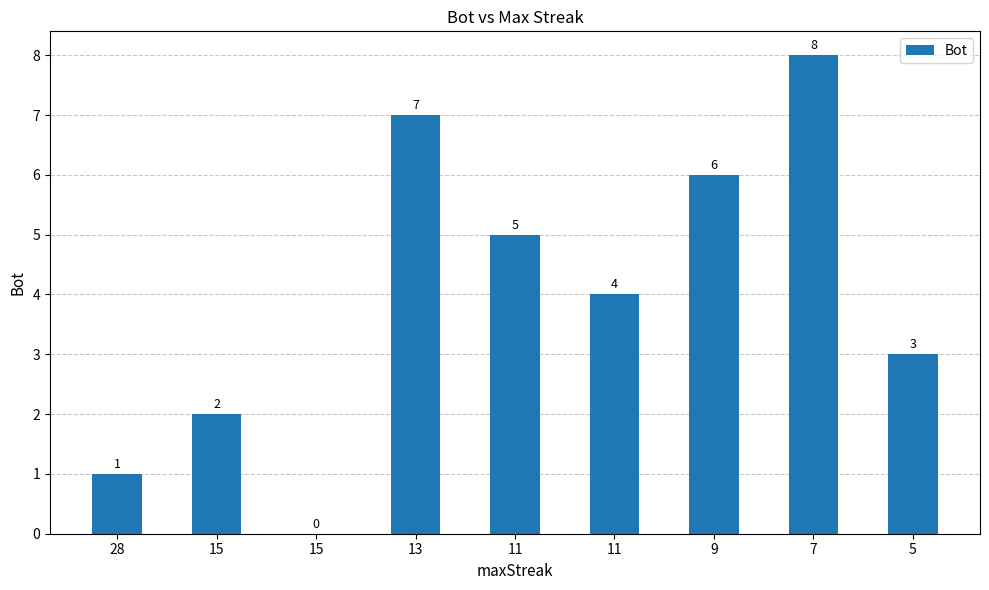

Approximately how many times larger is the value at 13 compared to 7?

0.9